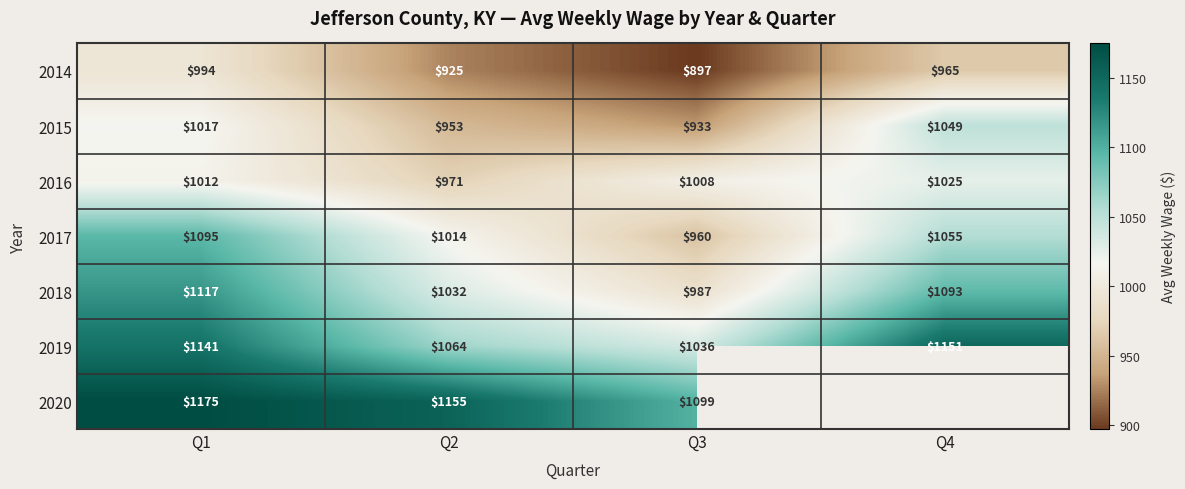

How many data points does each series have?

4